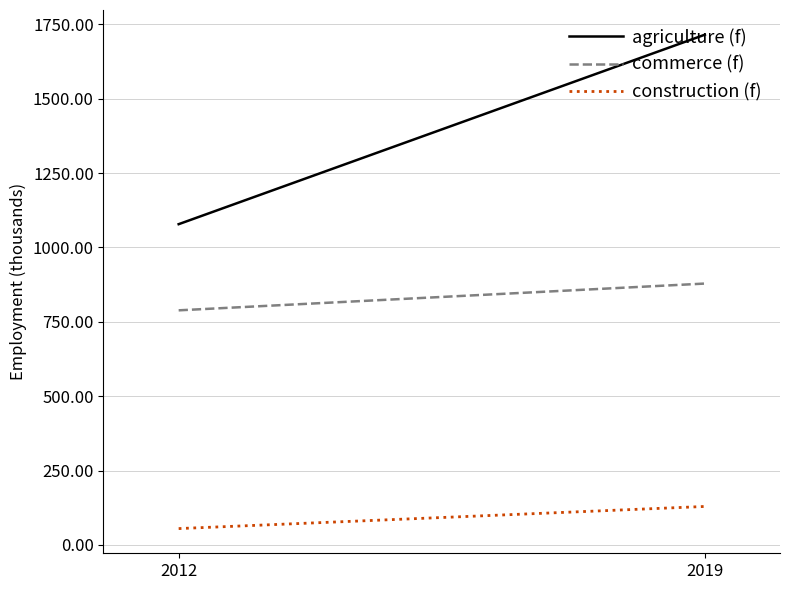

What is the difference between the highest and lowest values at 2019?

1585.6